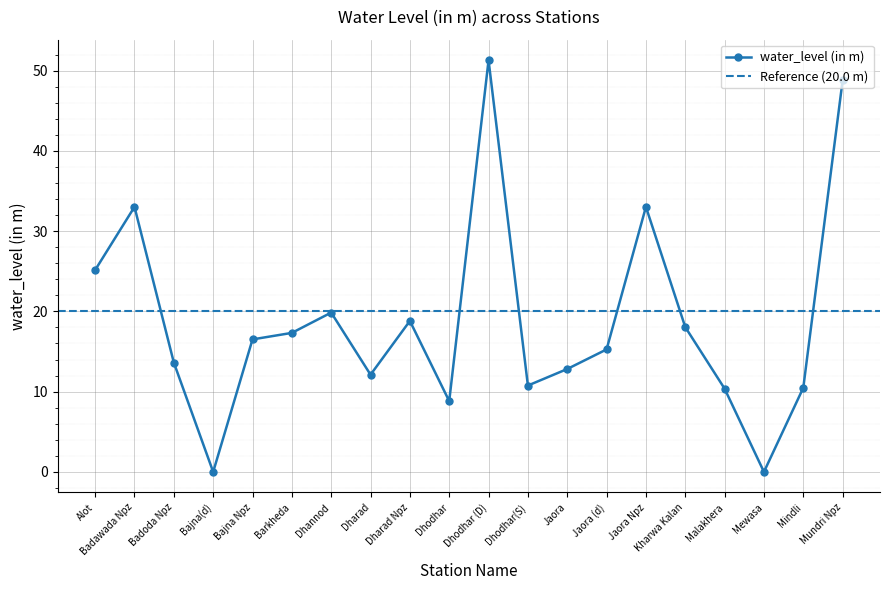

Is it true that the value at Bajna(d) is -20.1?

False